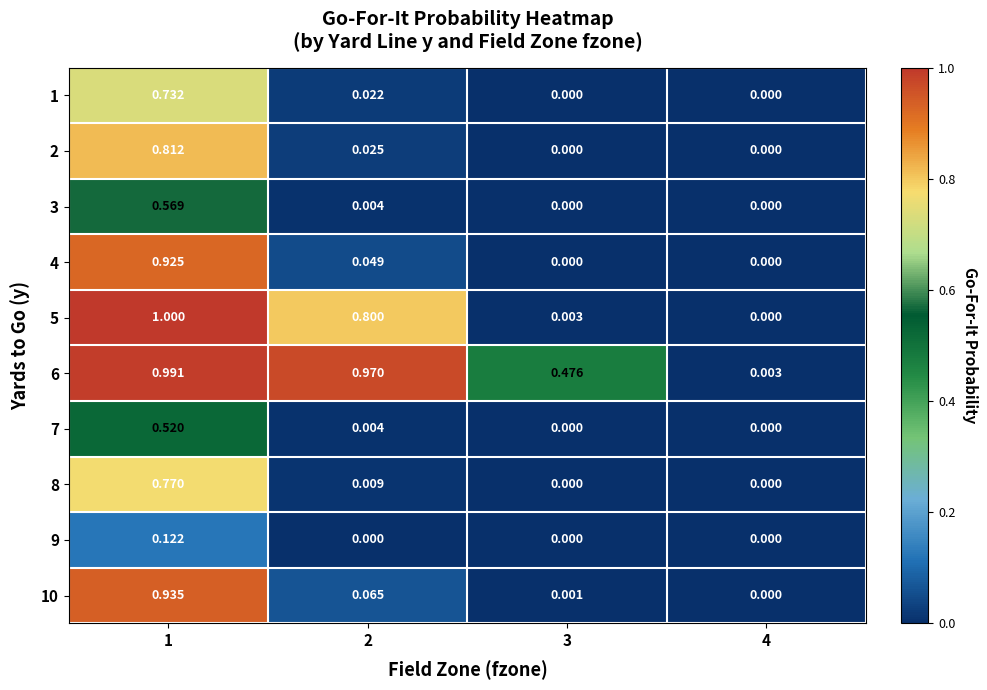

How many series are shown in this chart?

10